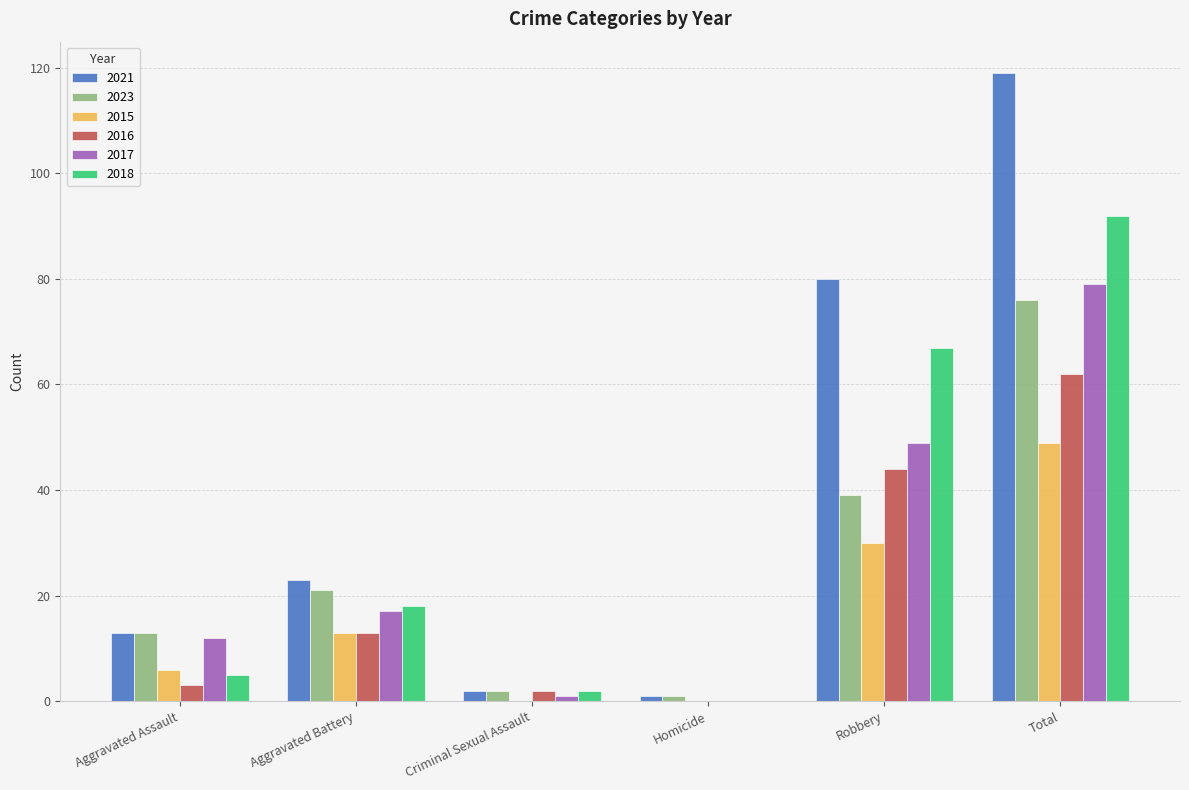

Does the chart contain stacked bars?

No